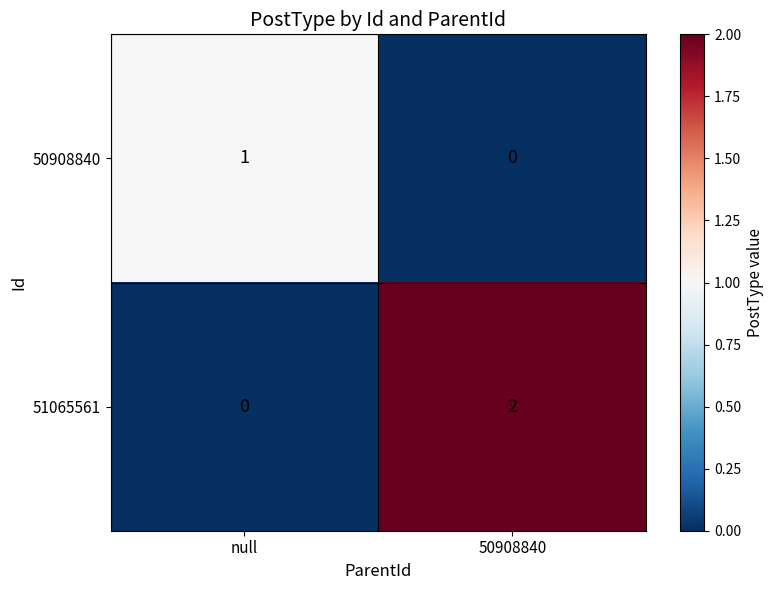

At 50908840, list the series in order from smallest to largest.

50908840, 51065561